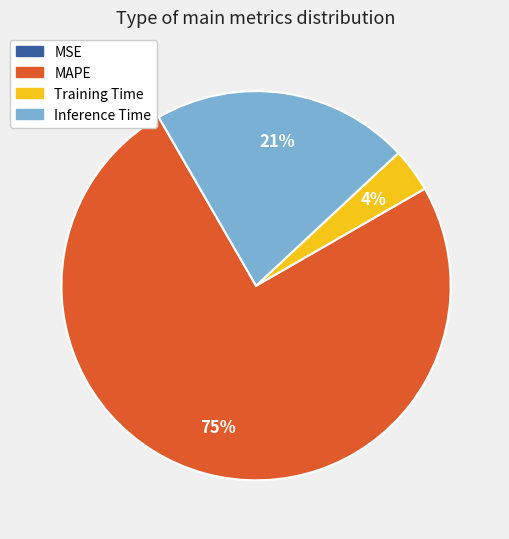

Is the sum of Training Time and Inference Time greater than half?

No